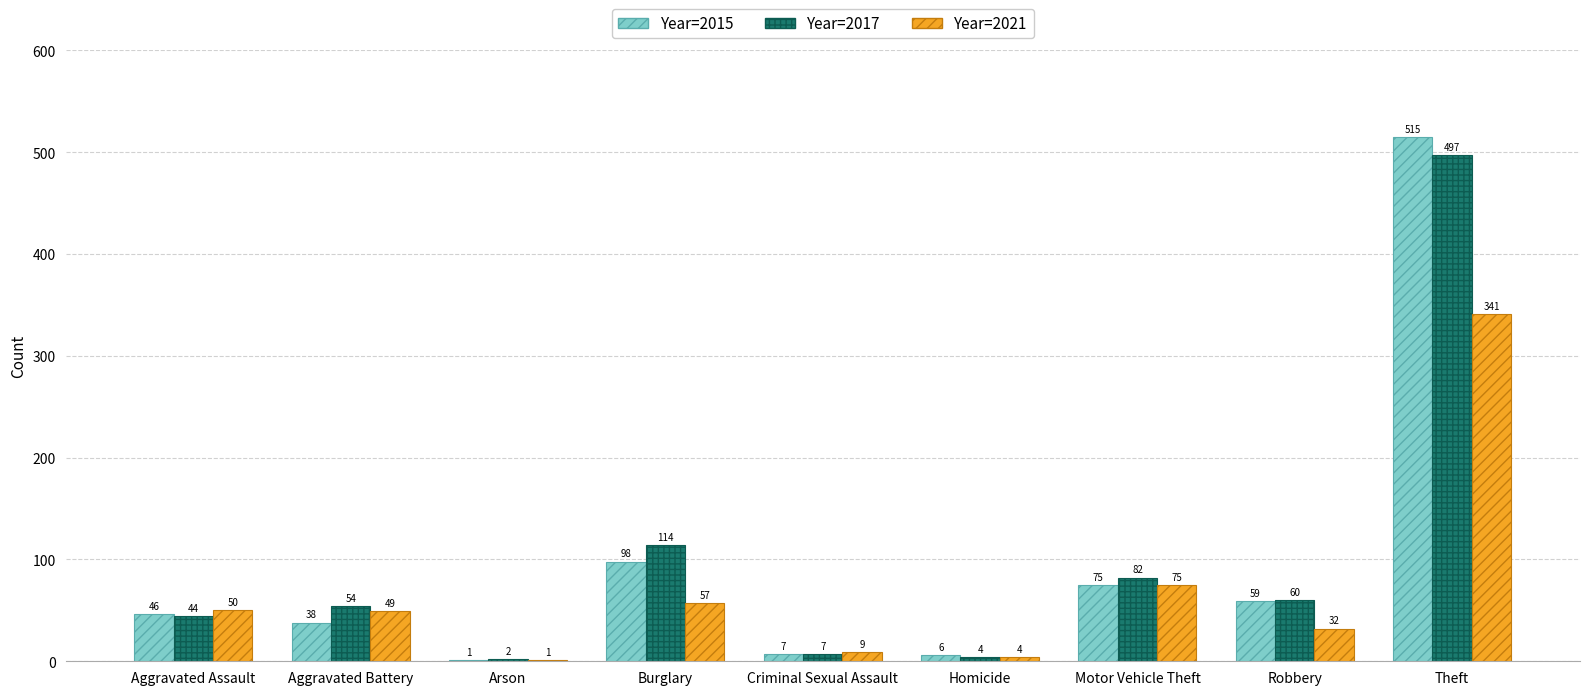

What is the total value across all series at Motor Vehicle Theft?

232